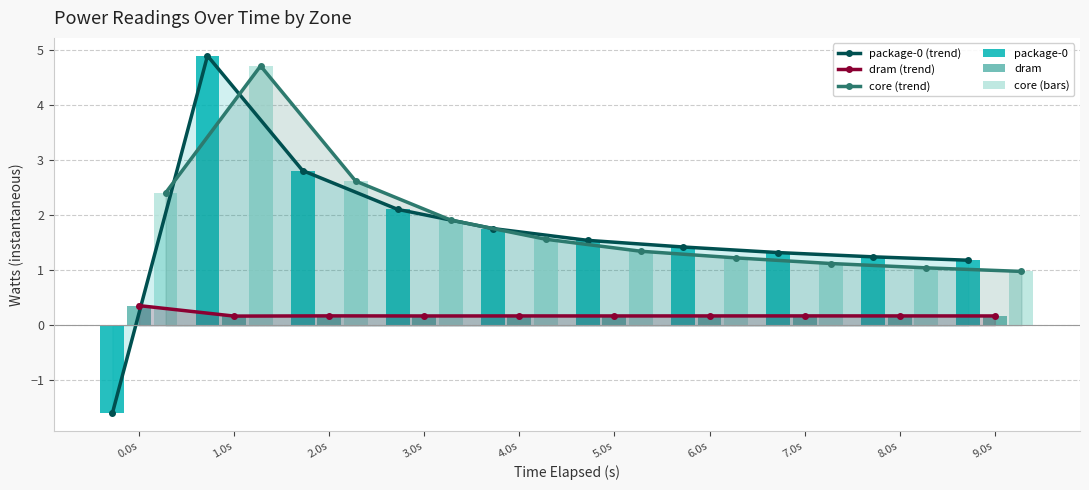

At which label does package-0 (trend) first exceed 1?

1.0s